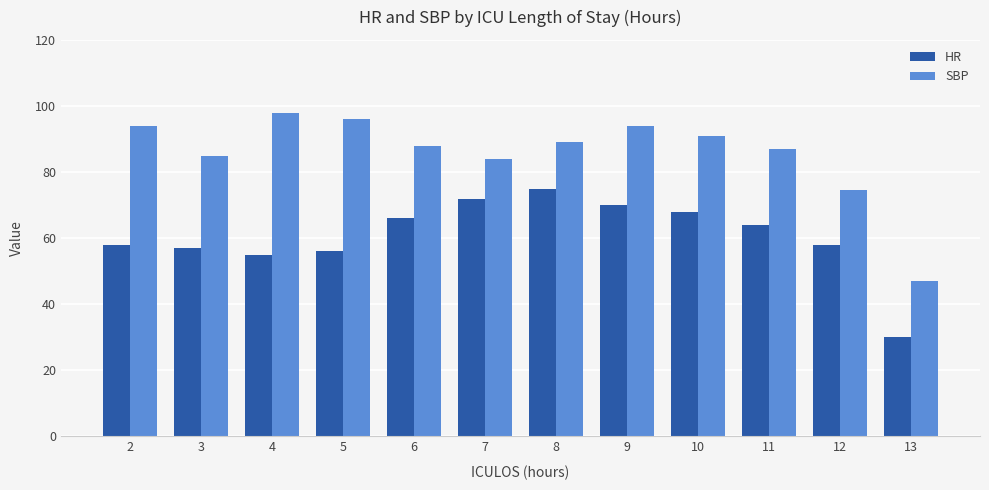

What is the difference between the SBP values at 11 and 7?

3.0